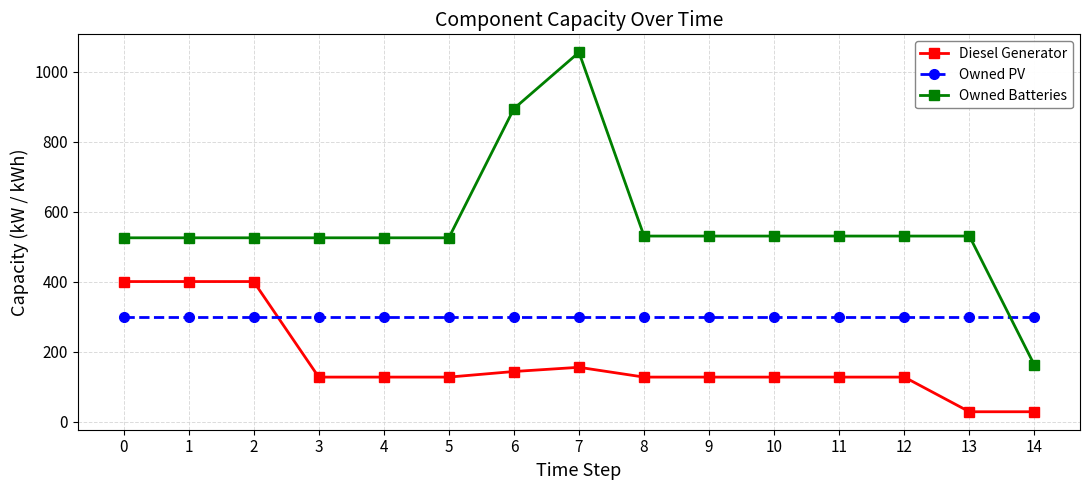

The value of Owned PV at 11 is 299. True or false?

True